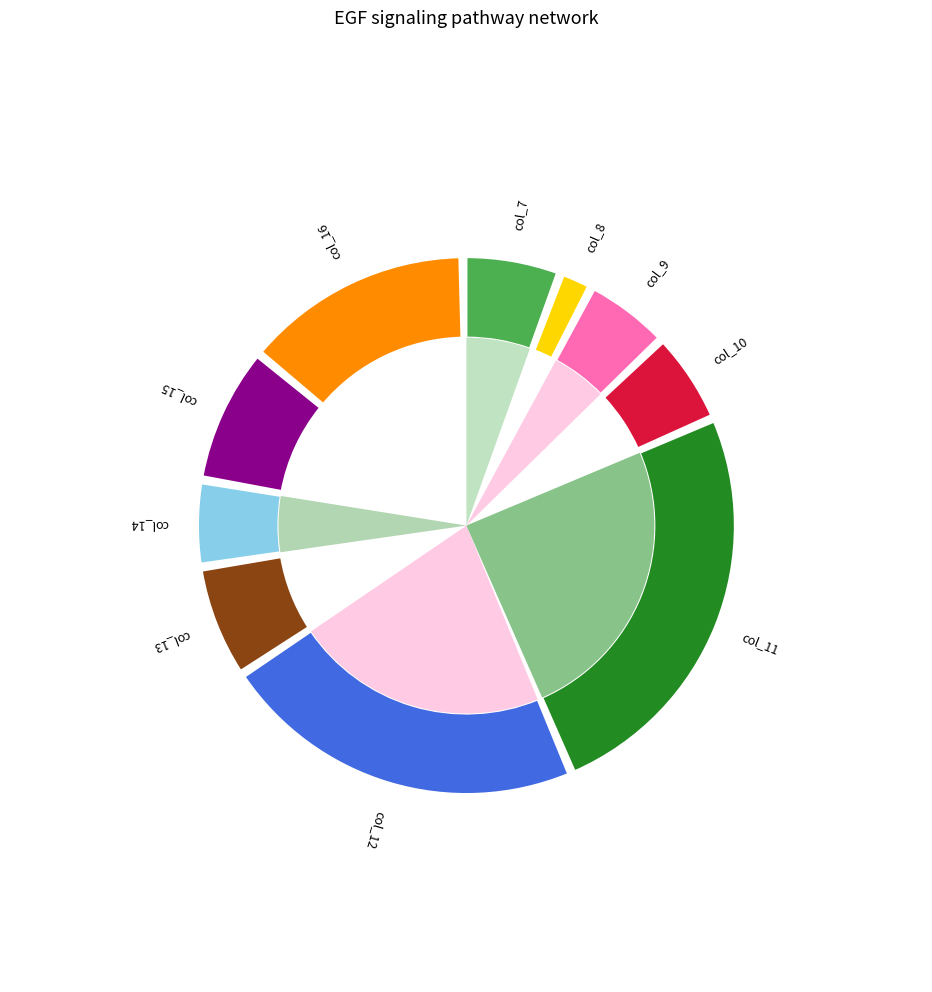

Does col_11 account for over 50% of the chart?

No